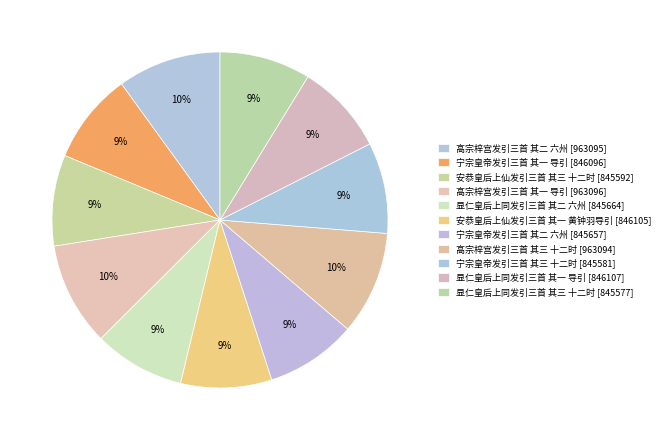

How many slices are in this pie chart?

11